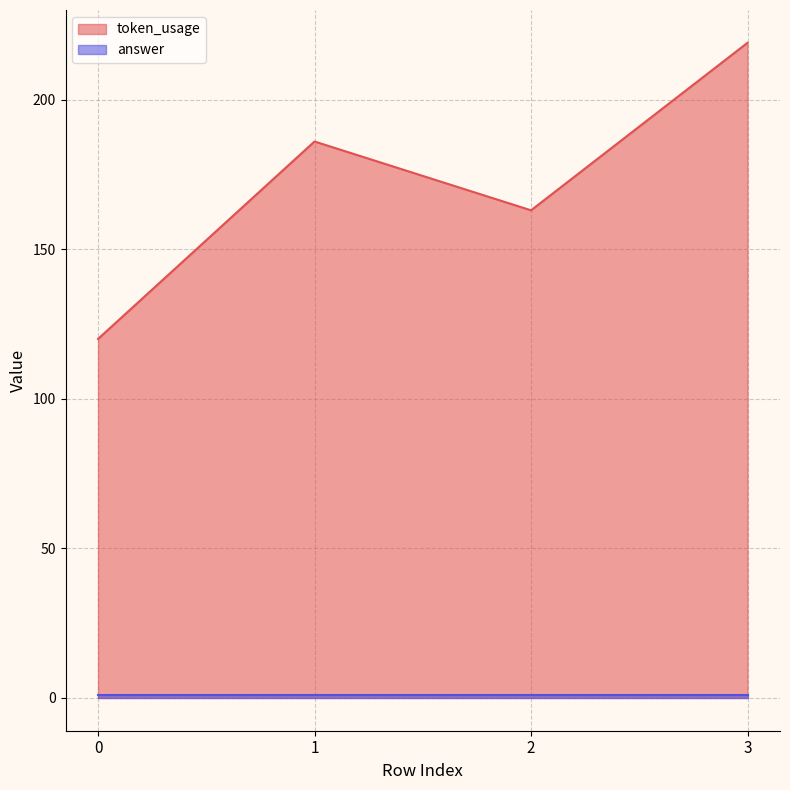

What is the change in value from 0 to 3?

+99